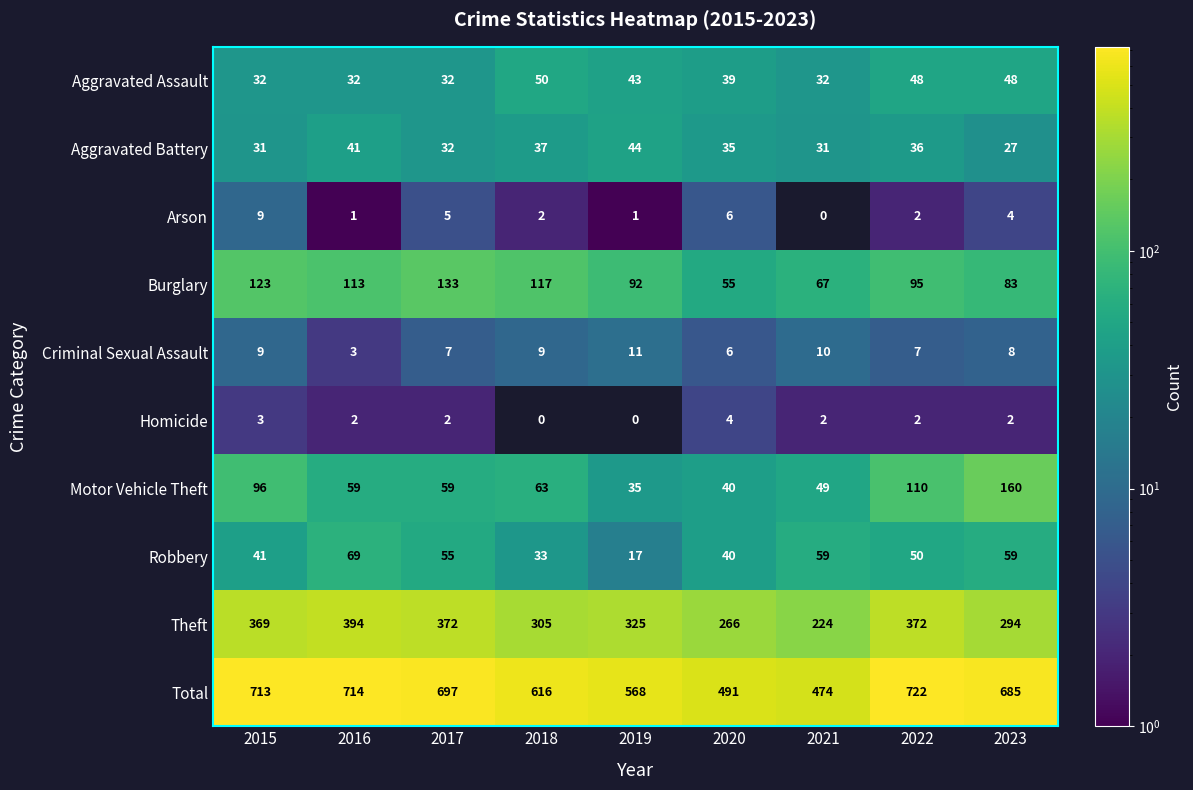

Which series has the widest spread of values?

Total